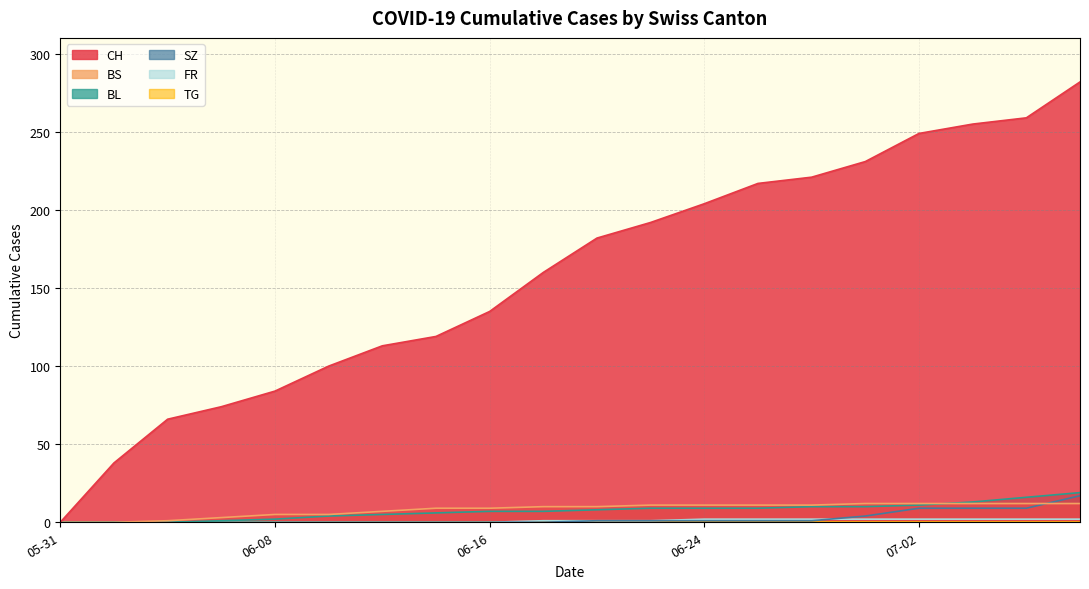

What is the maximum value for FR?

2